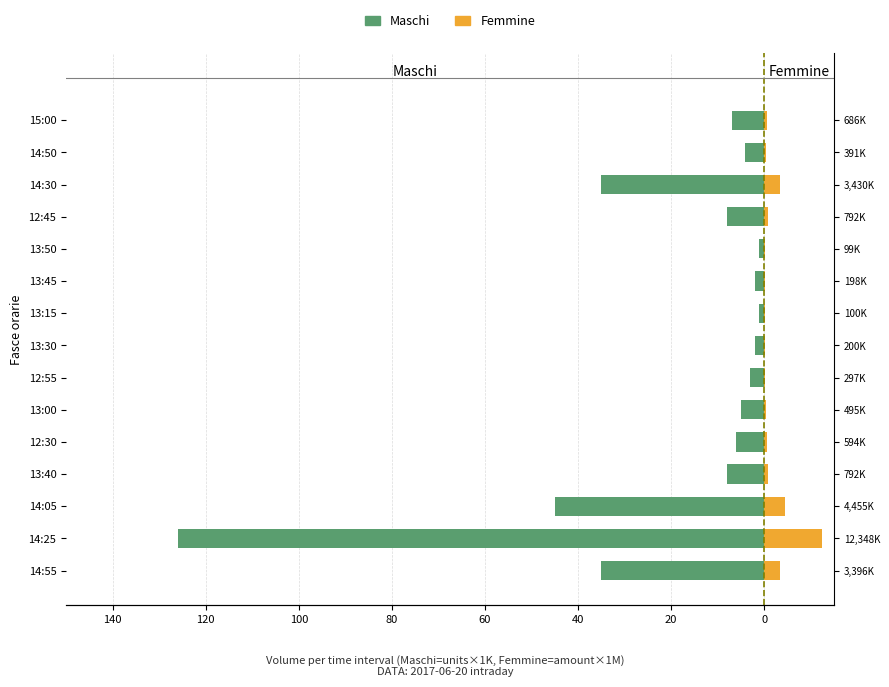

How many bars are there in each group?

2